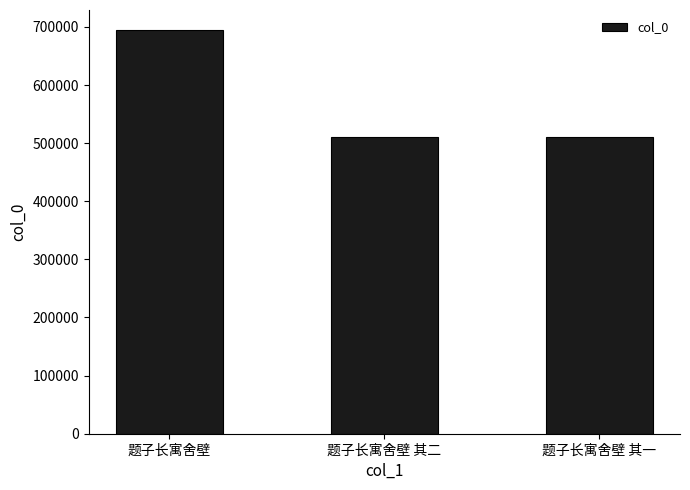

What is the change in value from 题子长寓舍壁 to 题子长寓舍壁 其一?

-183049